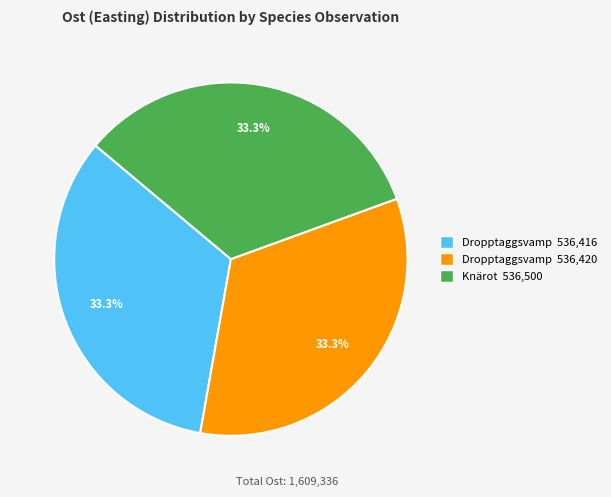

Does any single category account for the majority?

No